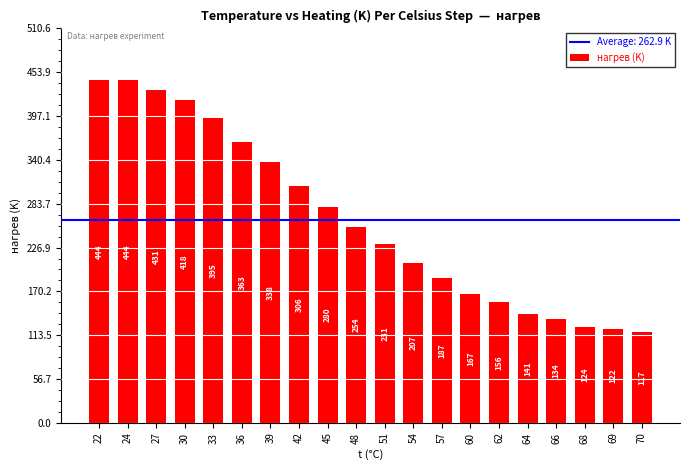

At which category does the chart reach its minimum across all series?

70